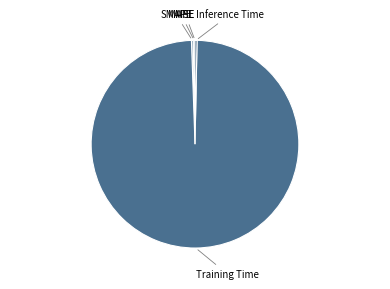

Is there any slice that represents more than half of the pie?

Yes